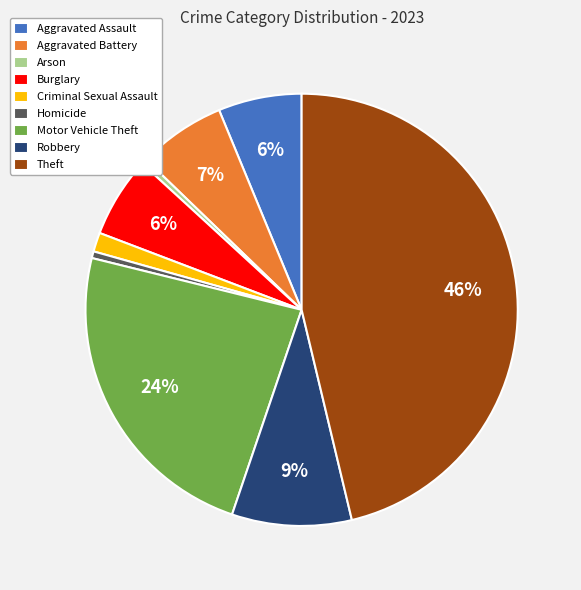

How many slices are in this pie chart?

9